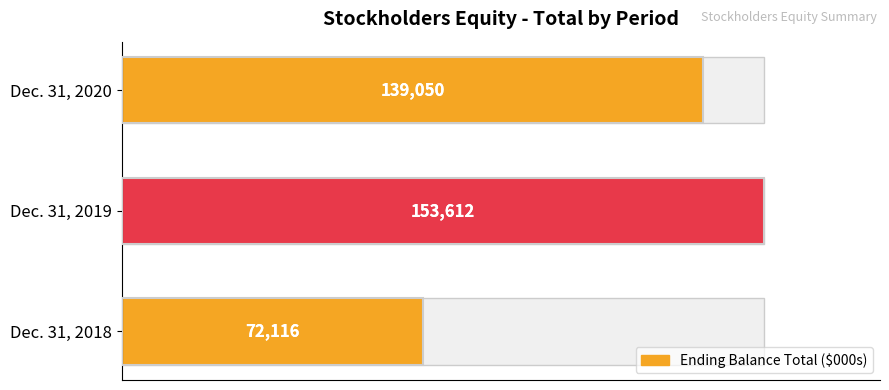

What is the average value?

121593